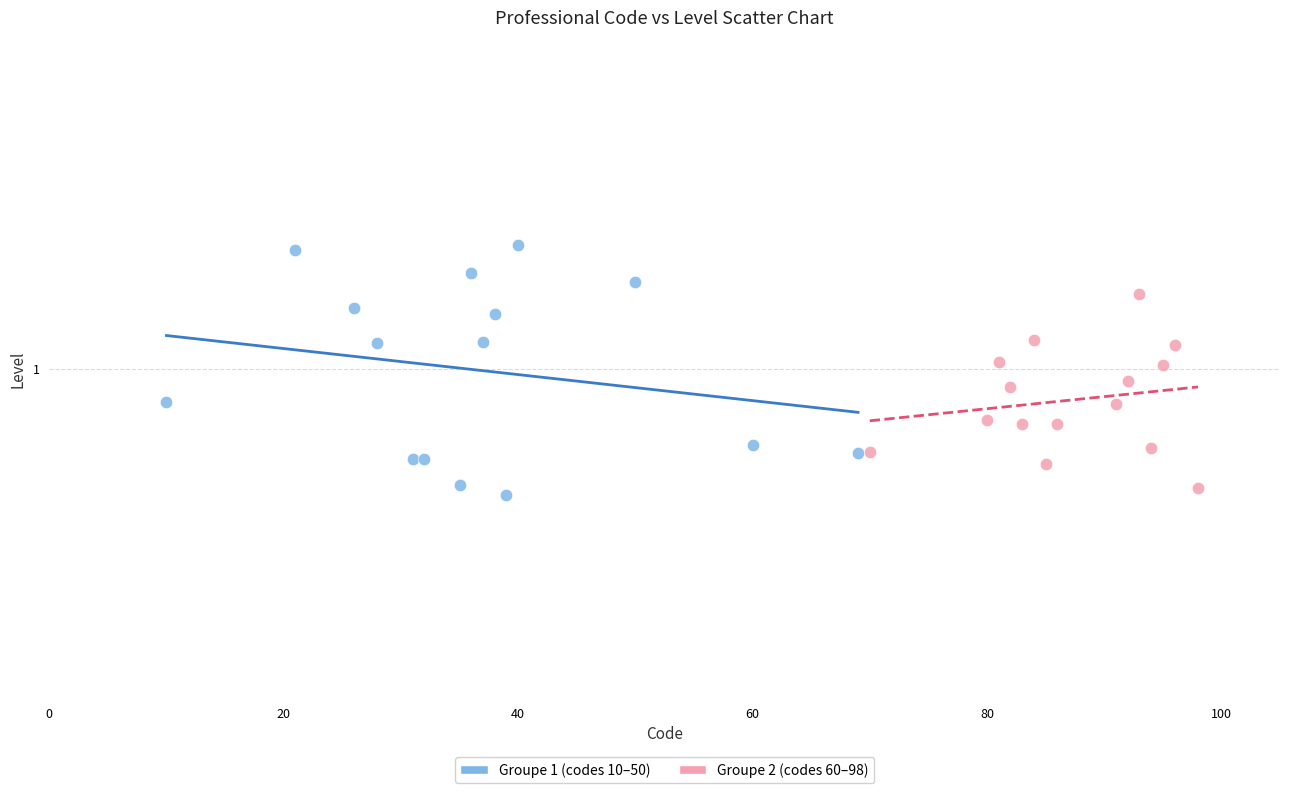

Which series contains the highest Y value?

Groupe 1 (codes 10–50)